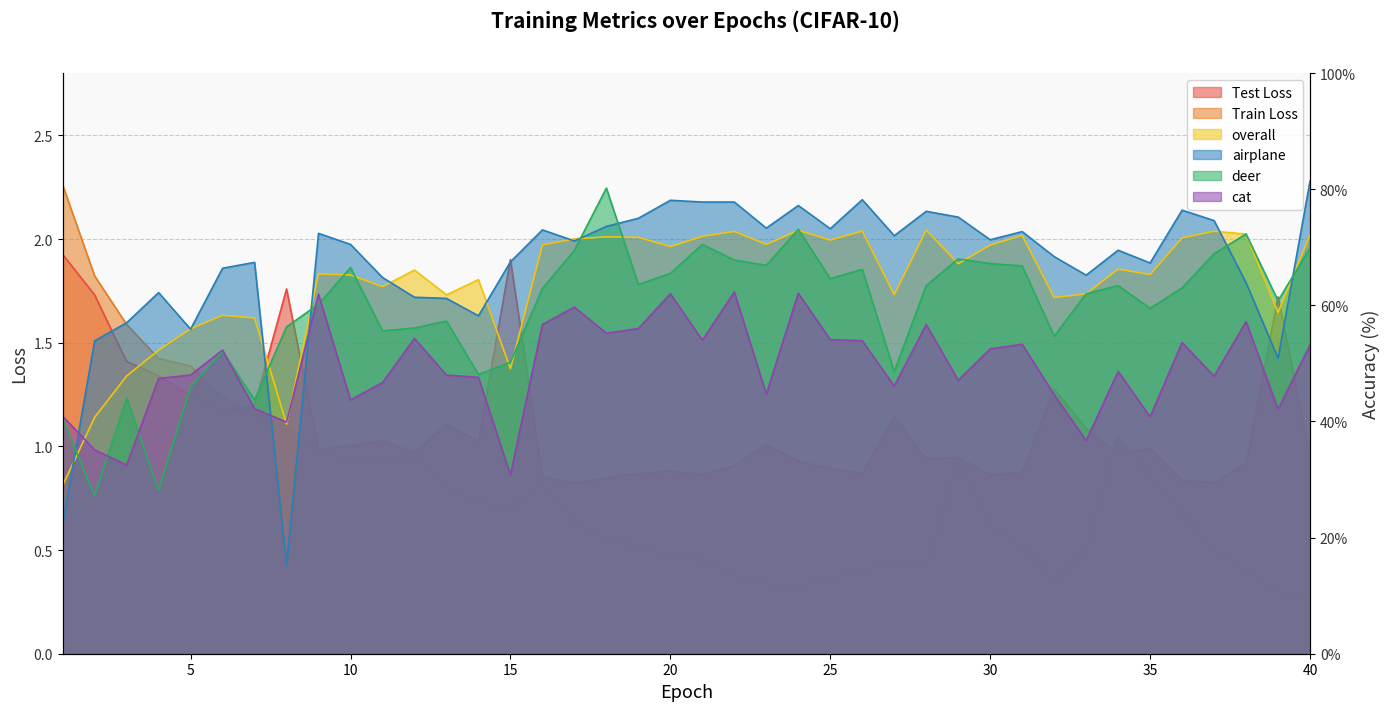

At which category is the sum across all series the highest?

24